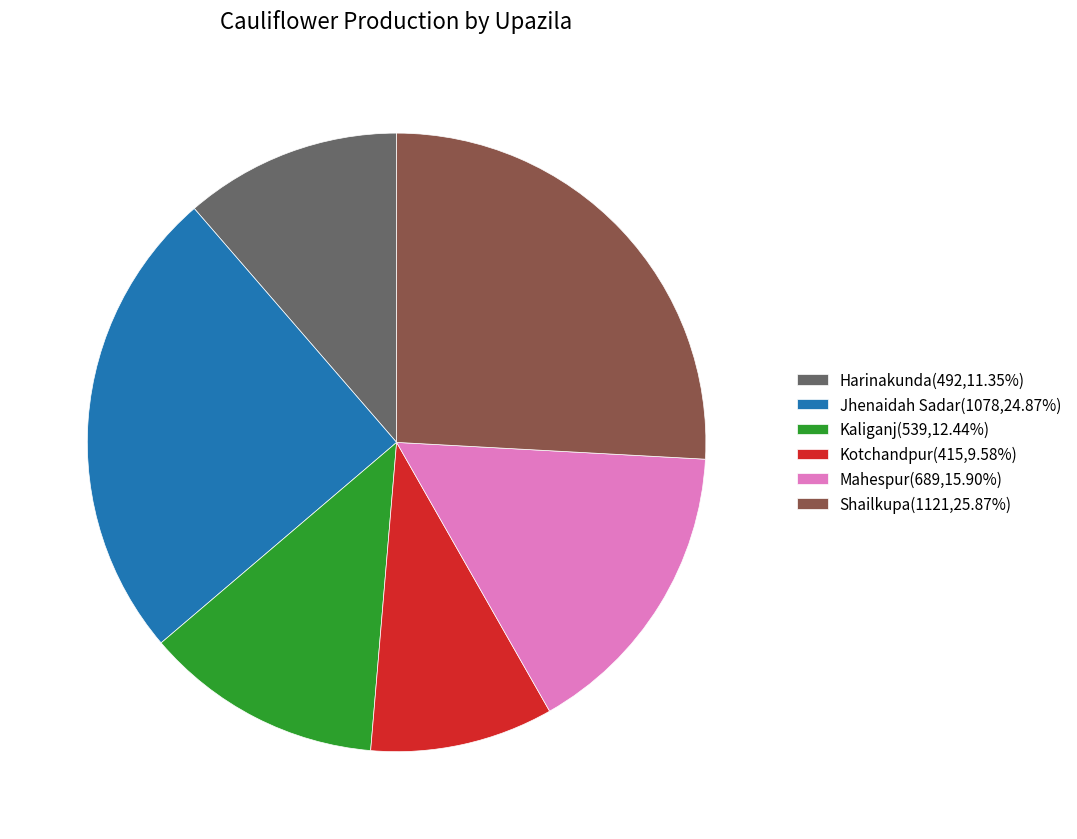

Is Jhenaidah Sadar(1078,24.87%) the majority of the pie?

No